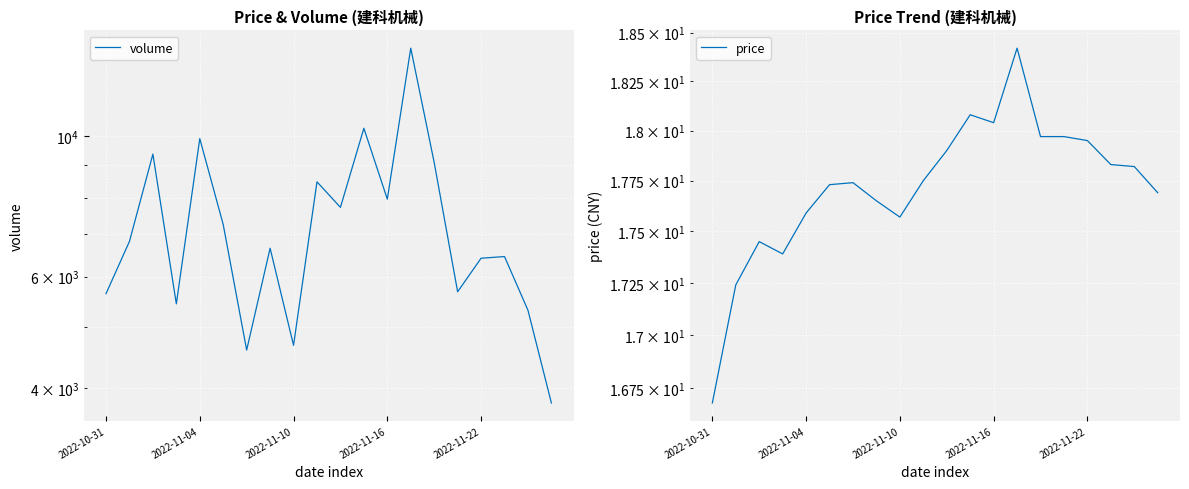

How many series are shown in this chart?

2